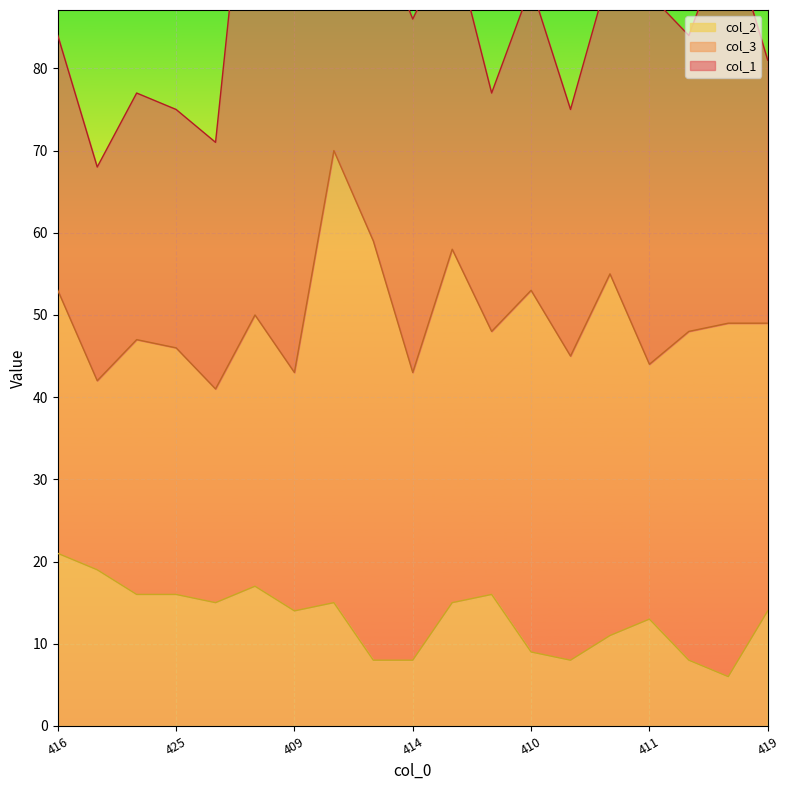

The col_2 series shows 13 at 410. True or false?

False